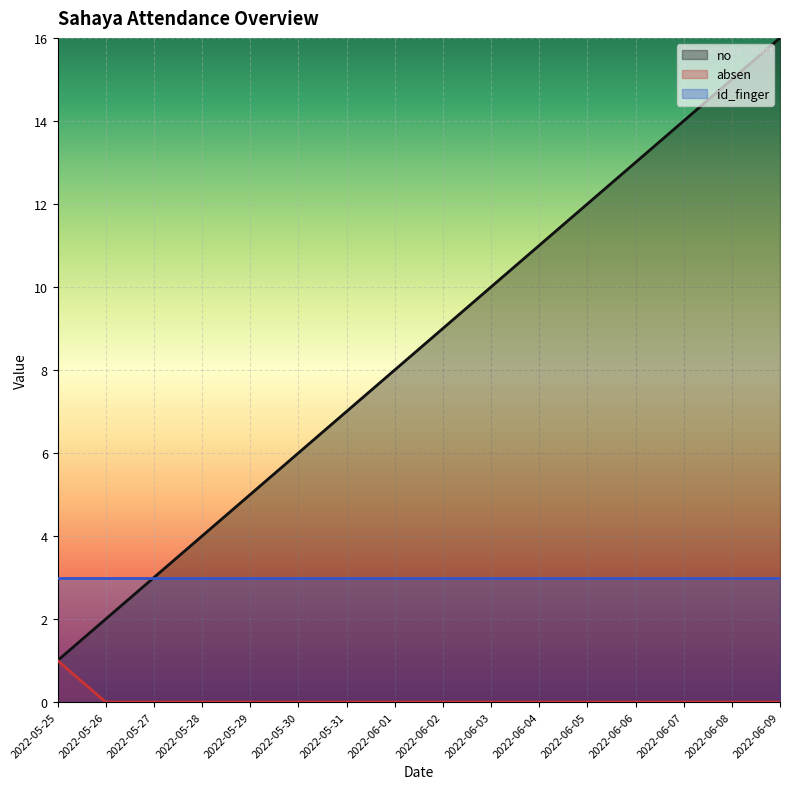

Which series has the widest spread of values?

no